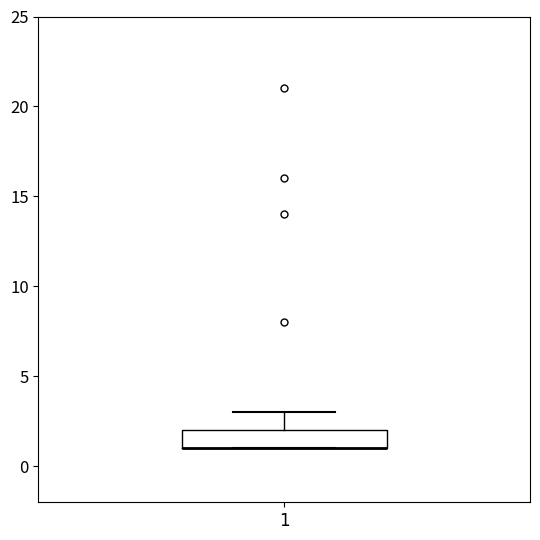

Read this box plot against the y-axis: the position of the median line, the range covered by the box, and the ends of both whiskers. The values are not printed on the chart, so give them approximately, as read against the axis.

median 1 (drawn on the box's lower edge), box 1 to 2, whiskers 1 to 3